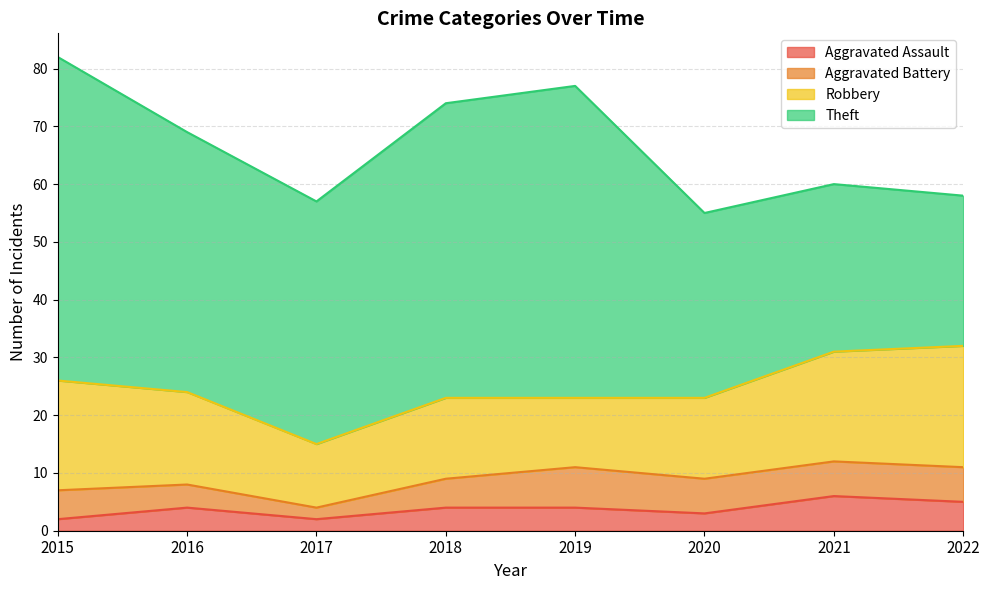

Which category has the highest value in the Aggravated Battery series?

2019